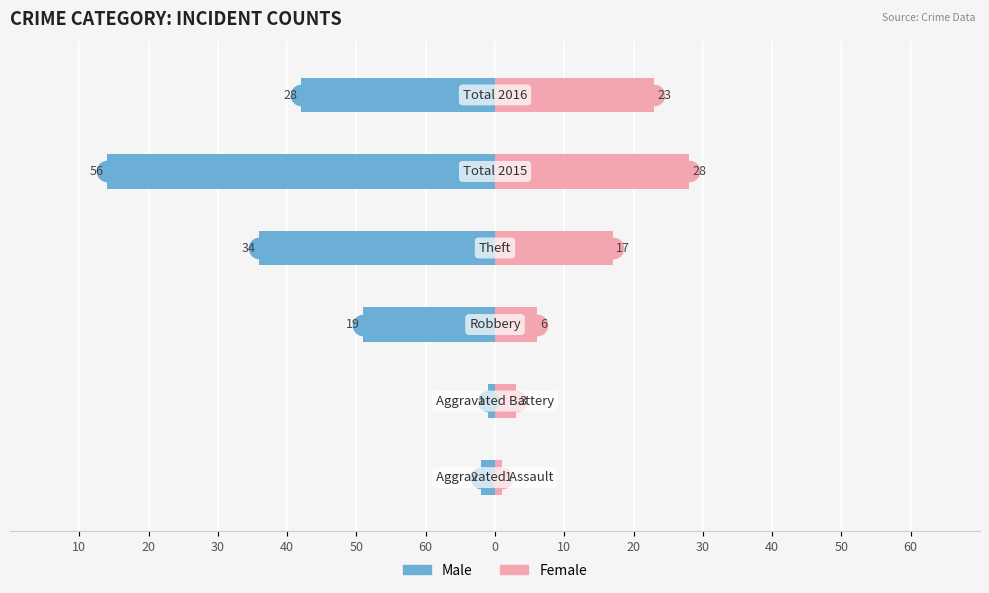

What is the minimum value for Female?

1